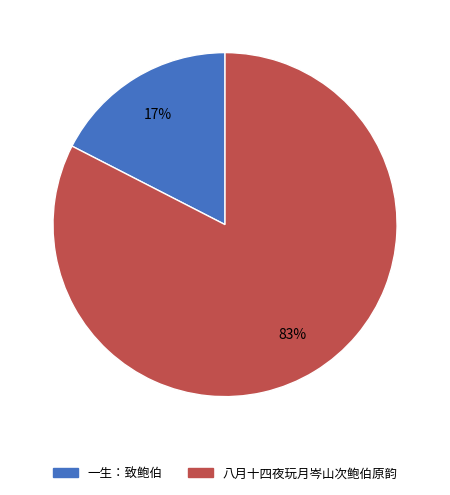

Do 八月十四夜玩月岑山次鲍伯原韵 and 一生：致鲍伯 together represent more than half of the pie?

Yes